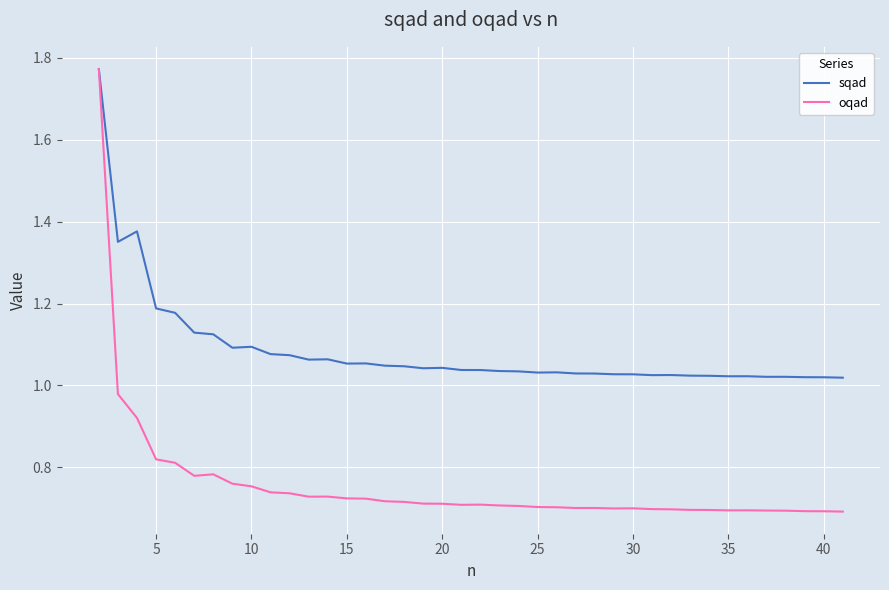

Which series has the widest spread of values?

oqad